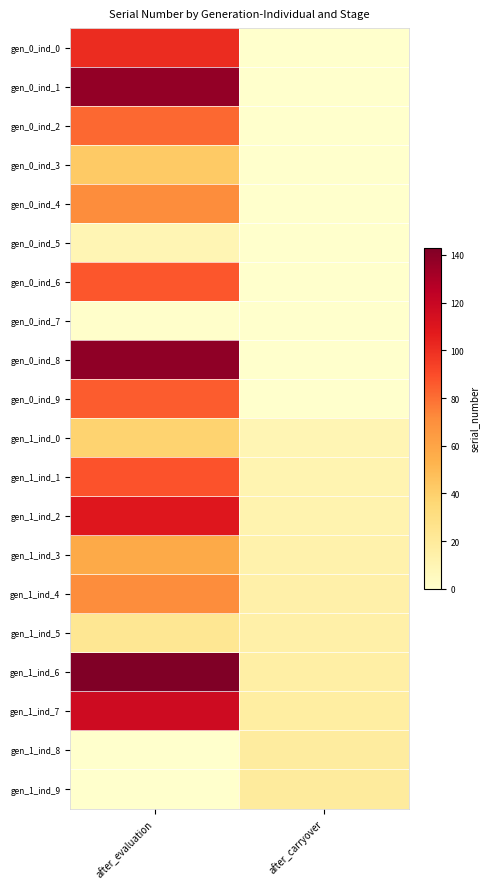

At how many categories does at least one series exceed 39?

1